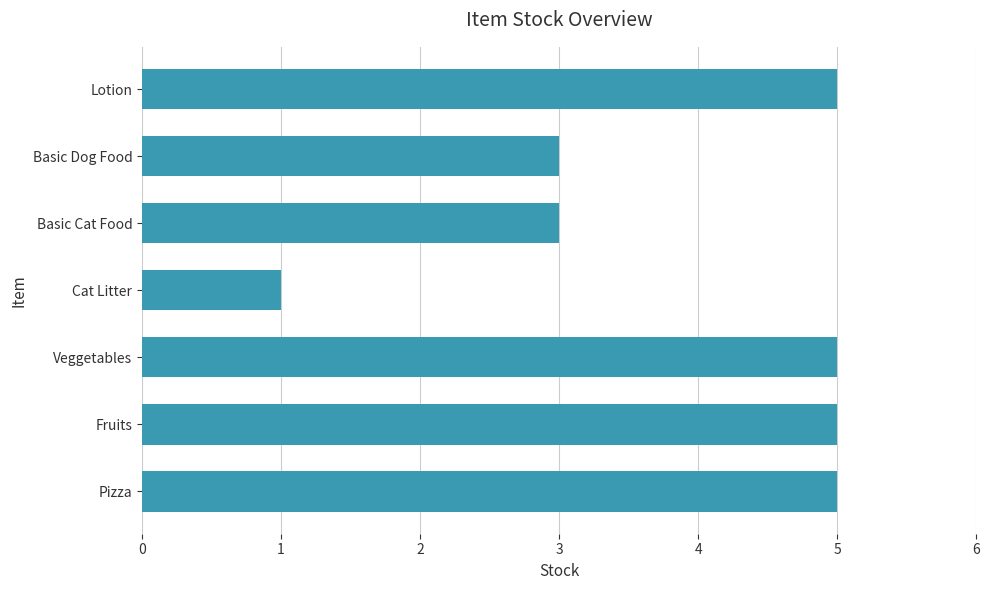

Does the chart contain stacked bars?

No